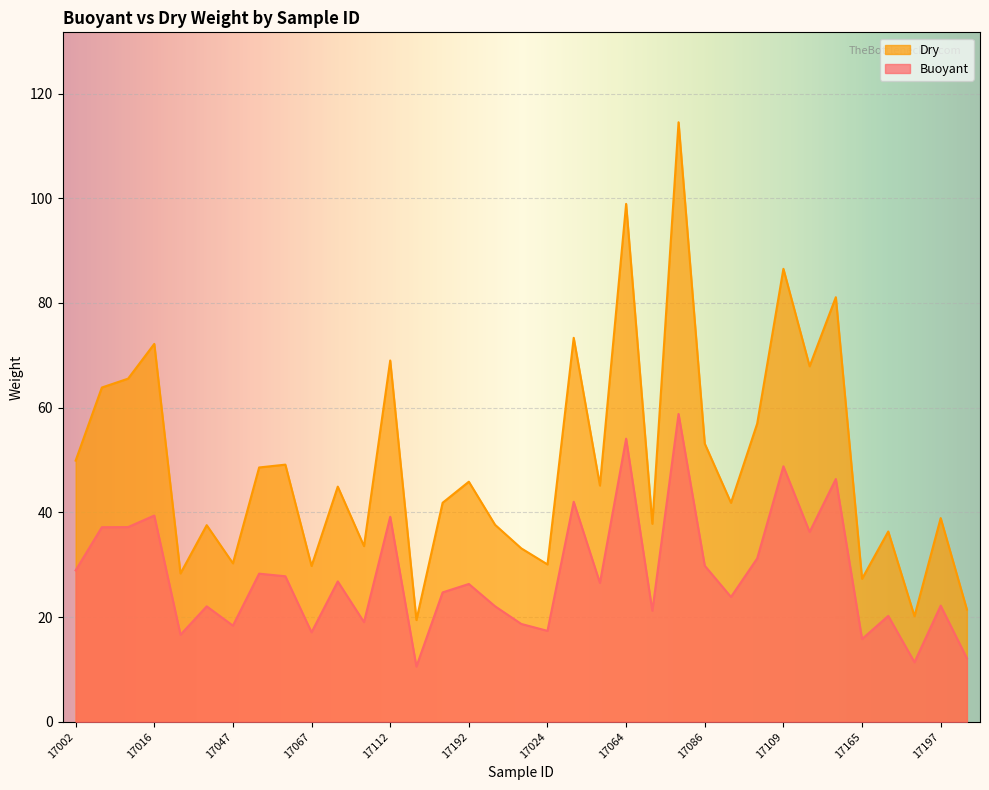

Where is the first local minimum for Buoyant?

17018